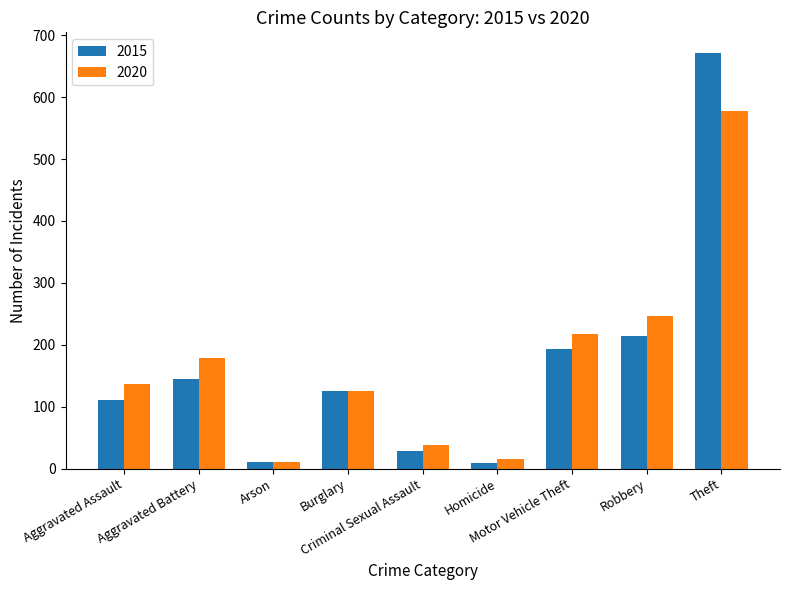

Is it true that 2020 equals 244 at Aggravated Battery?

False